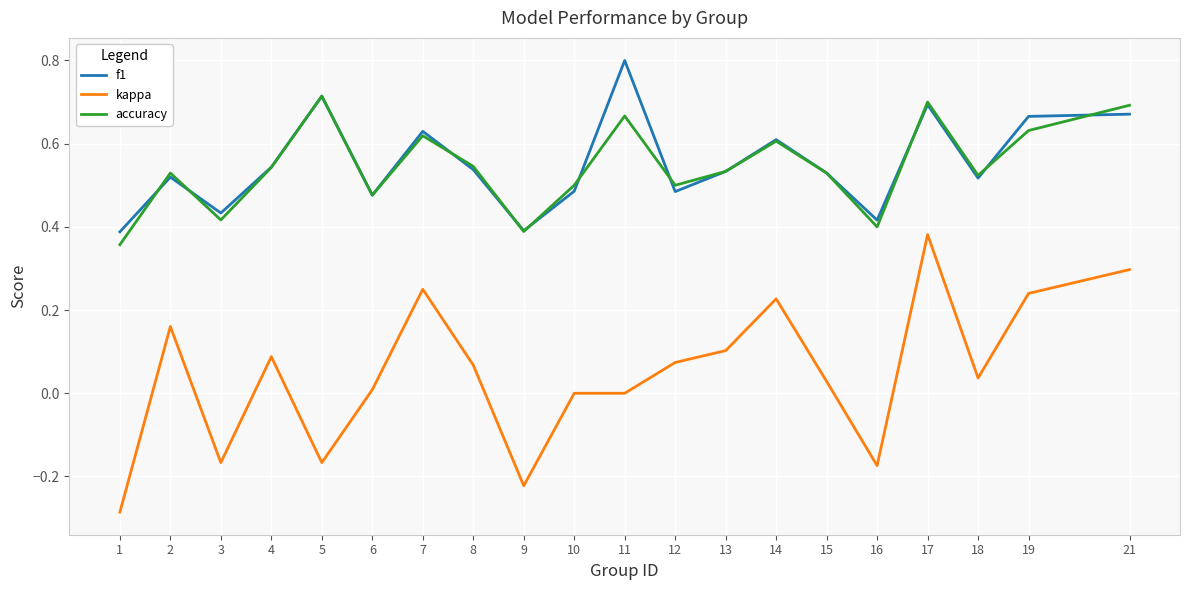

What is the difference between the second highest and second lowest values in the accuracy series?

0.3